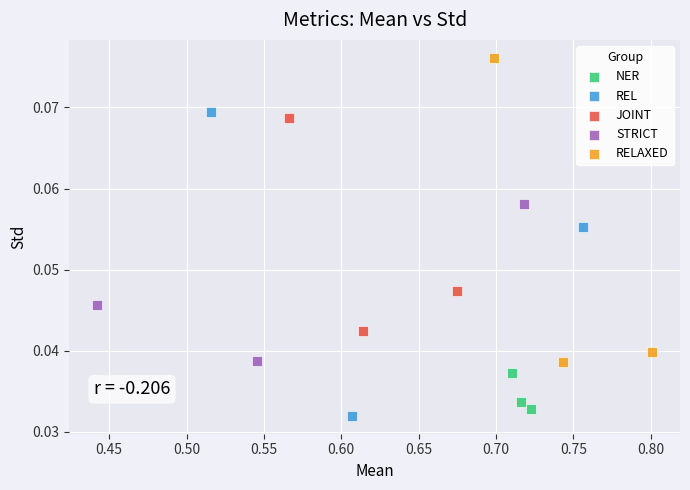

Which series reaches the maximum Y coordinate?

RELAXED